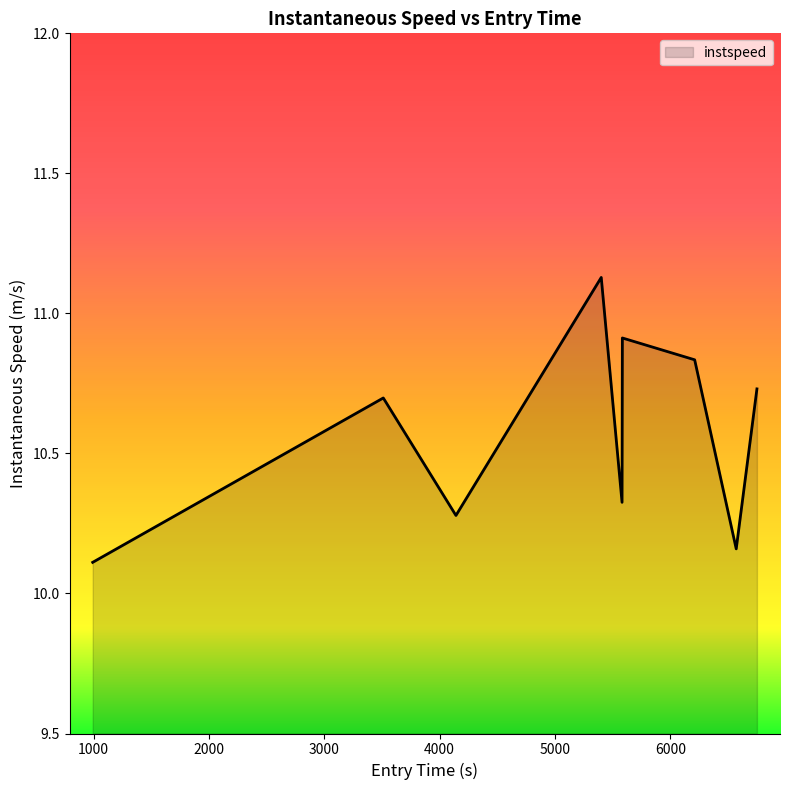

What is the smallest value displayed?

10.1